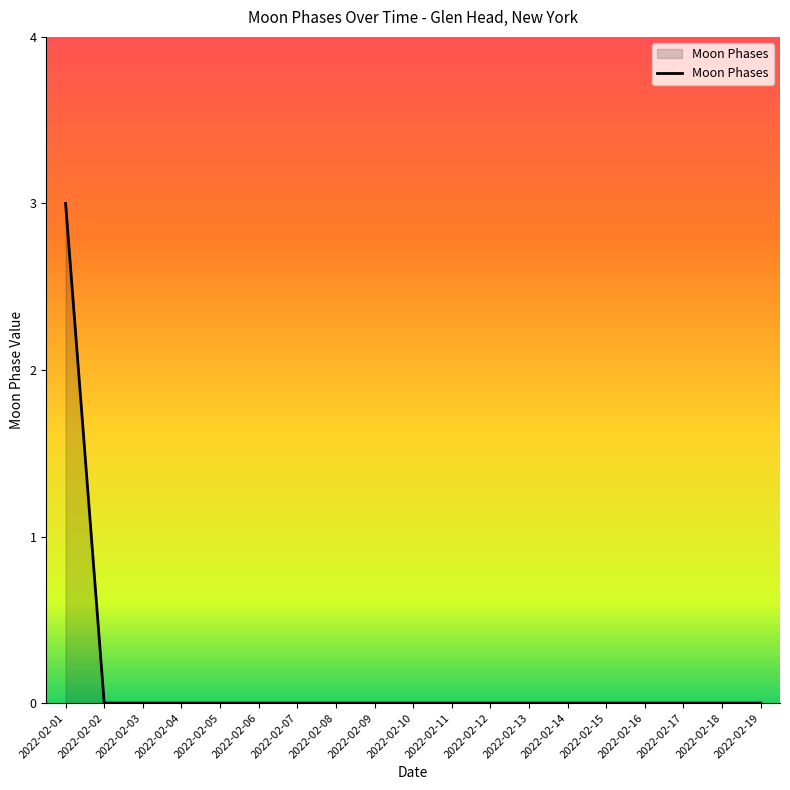

The chart shows a value of 2 at 2022-02-11. True or false?

False